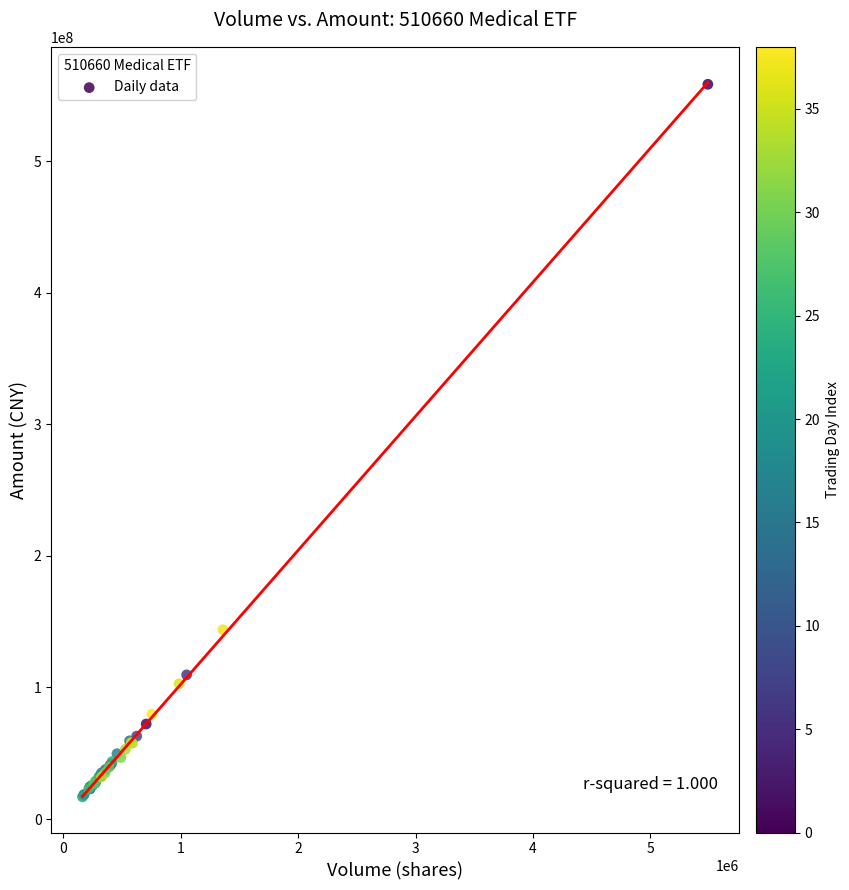

What Y value in the scatter plot is closest to 287640808?

143865712